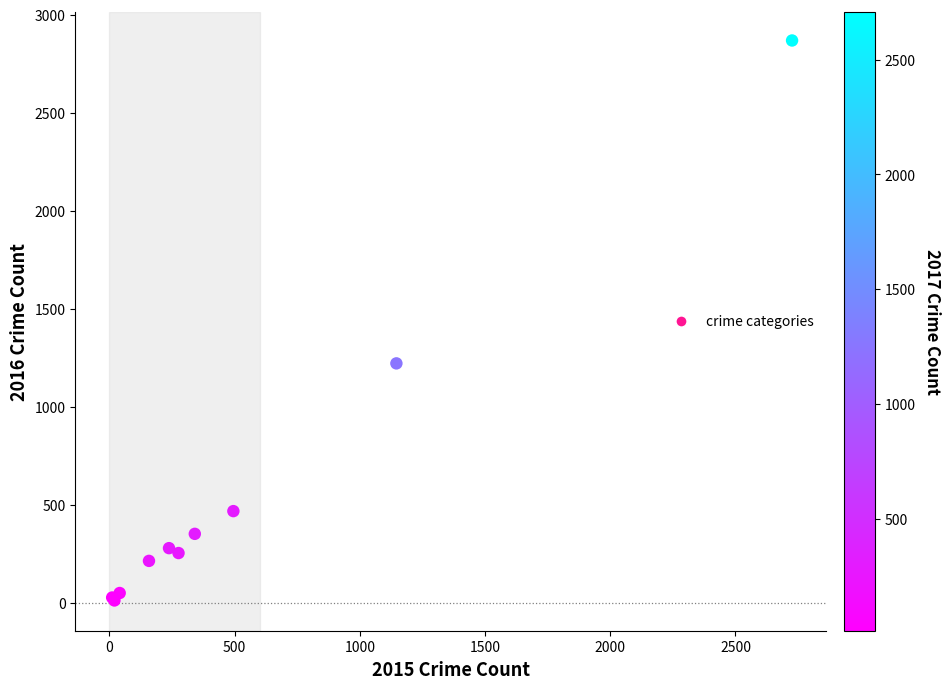

What Y value in the scatter plot is closest to 1440?

1221